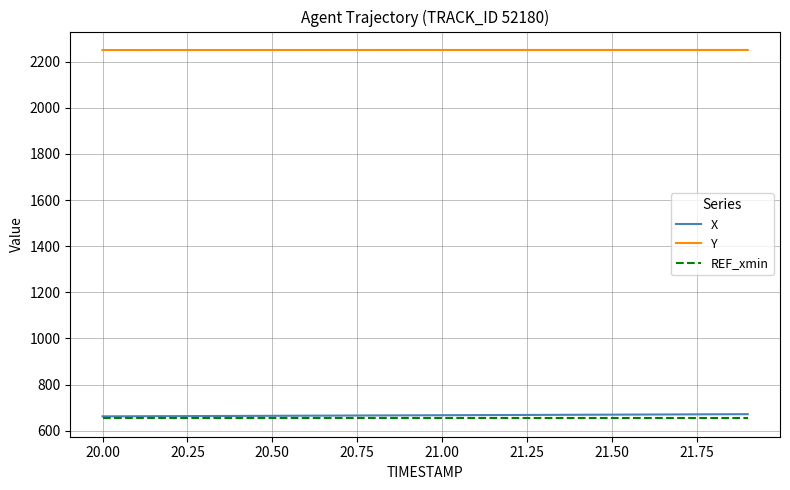

What is the highest value of the Y series?

2250.0